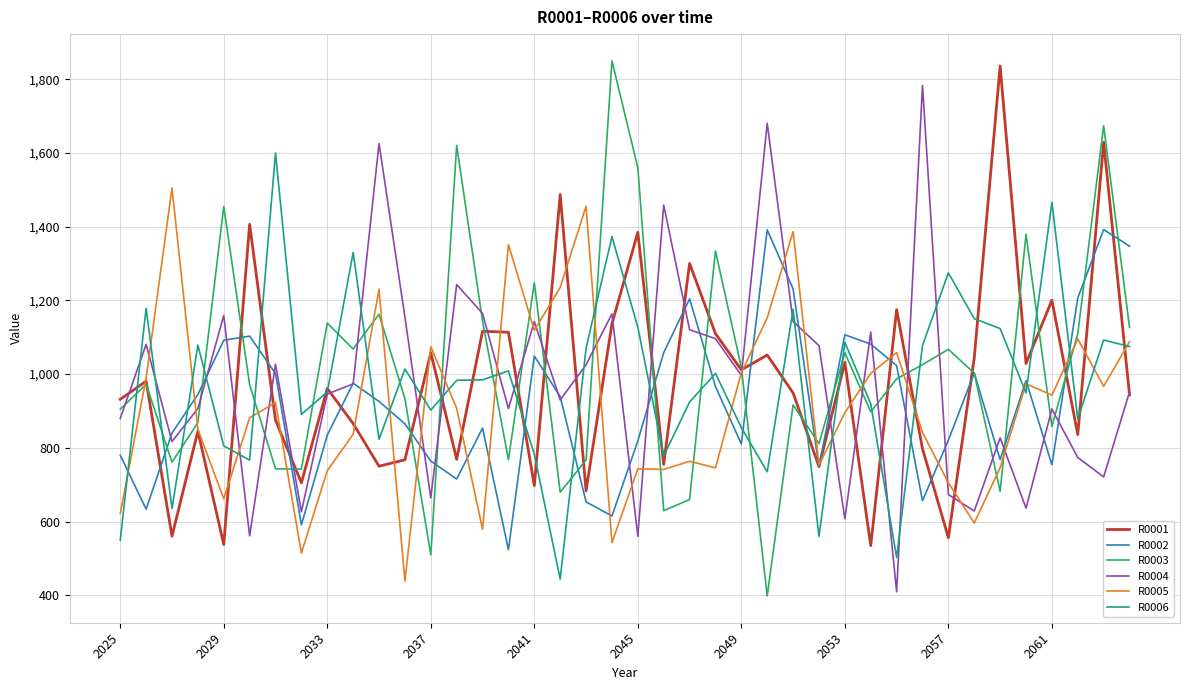

Which series has the widest spread of values?

R0003